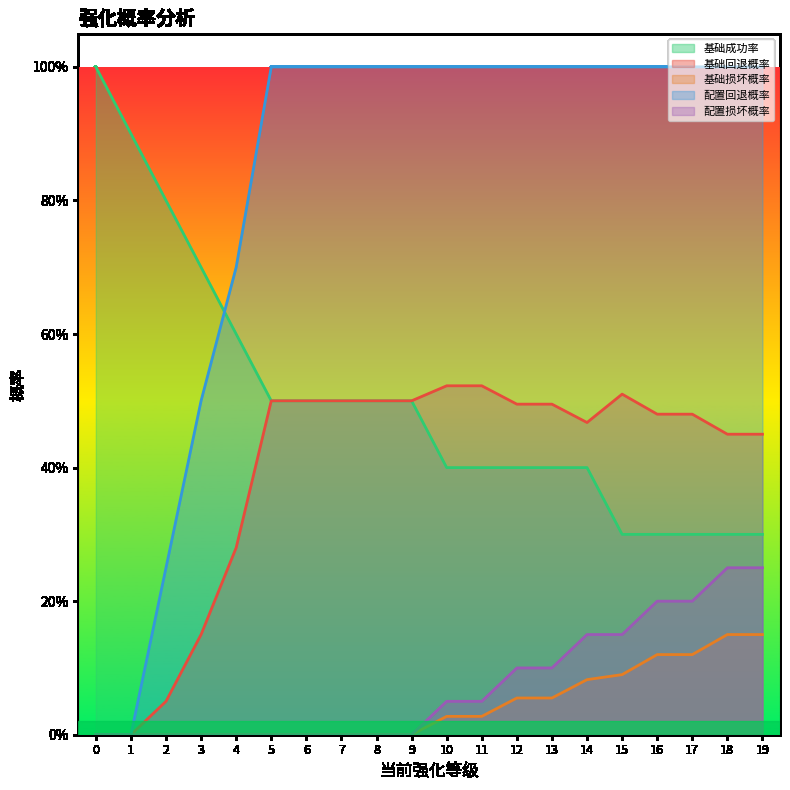

What are all the series names shown in the legend?

基础成功率, 基础回退概率, 基础损坏概率, 配置回退概率, 配置损坏概率